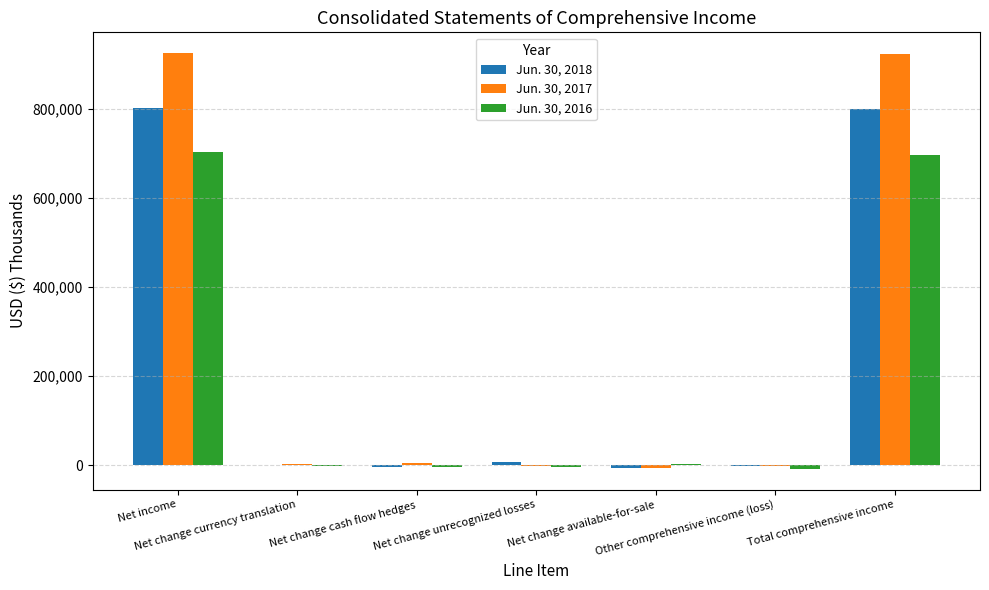

What are all the series names shown in the legend?

Jun. 30, 2018, Jun. 30, 2017, Jun. 30, 2016